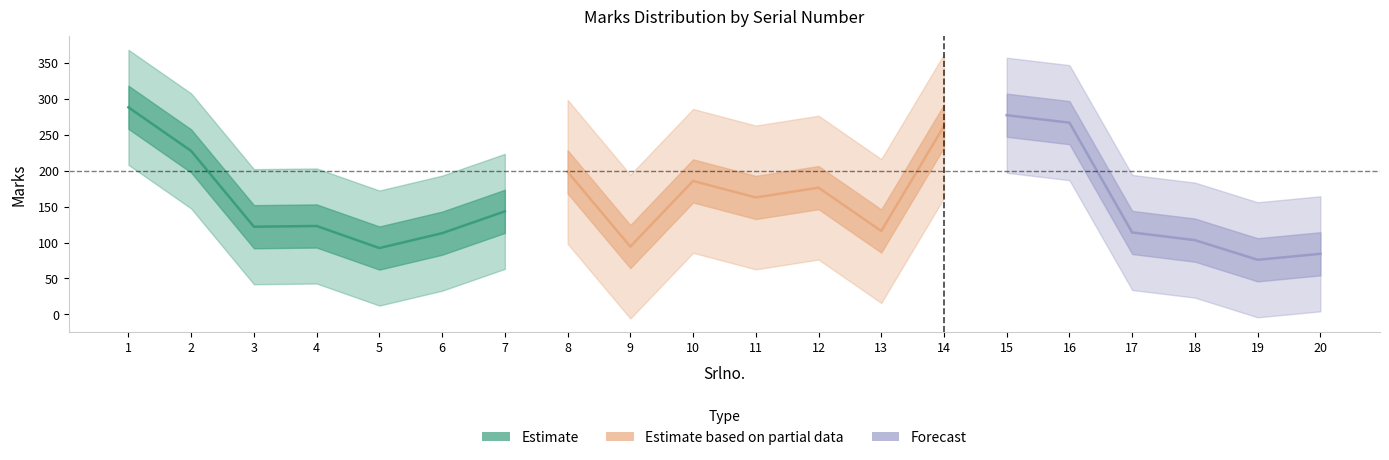

Is the value of Marks_center2 at 2 greater than the value of Marks_center1 at 11?

Yes